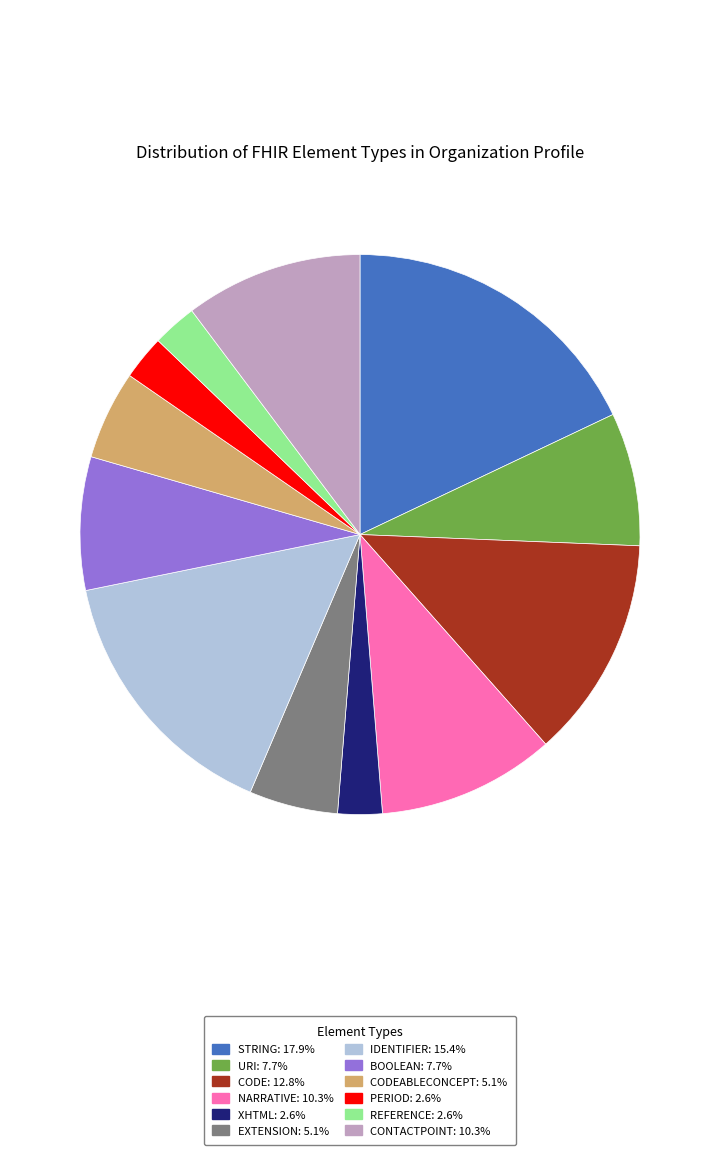

Is there any slice that represents more than half of the pie?

No